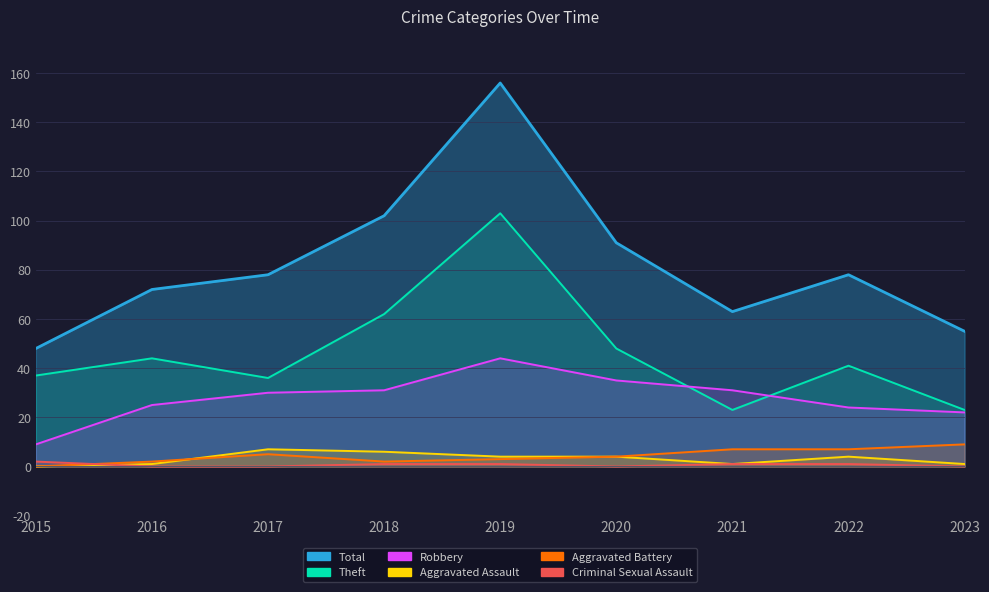

Count the number of data series in this chart.

6